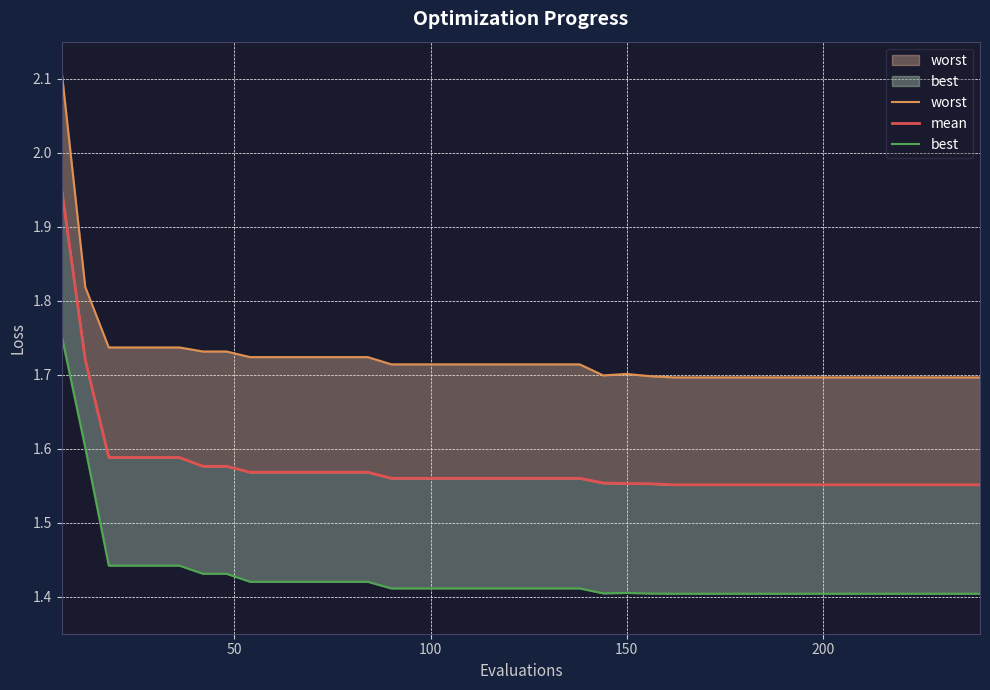

True or false: mean and worst intersect in this chart.

False